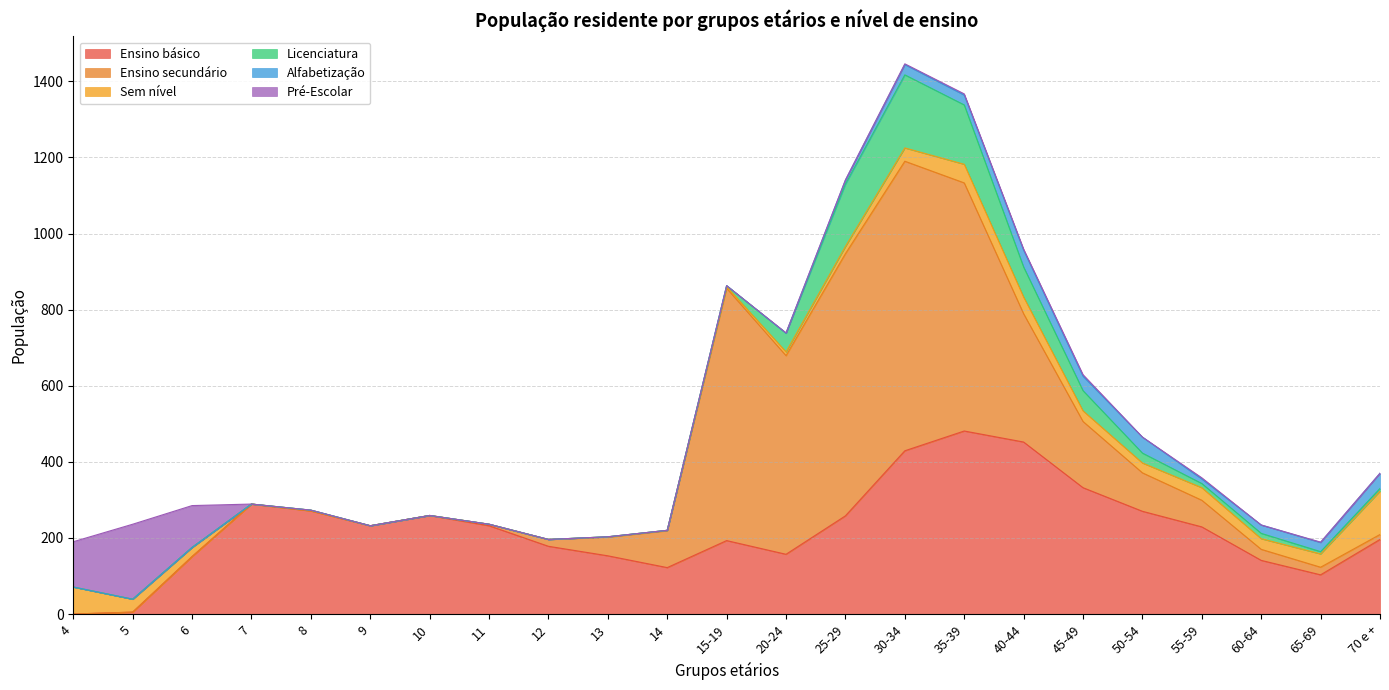

True or false: Sem nível has more than 0 points higher than both neighbors.

True